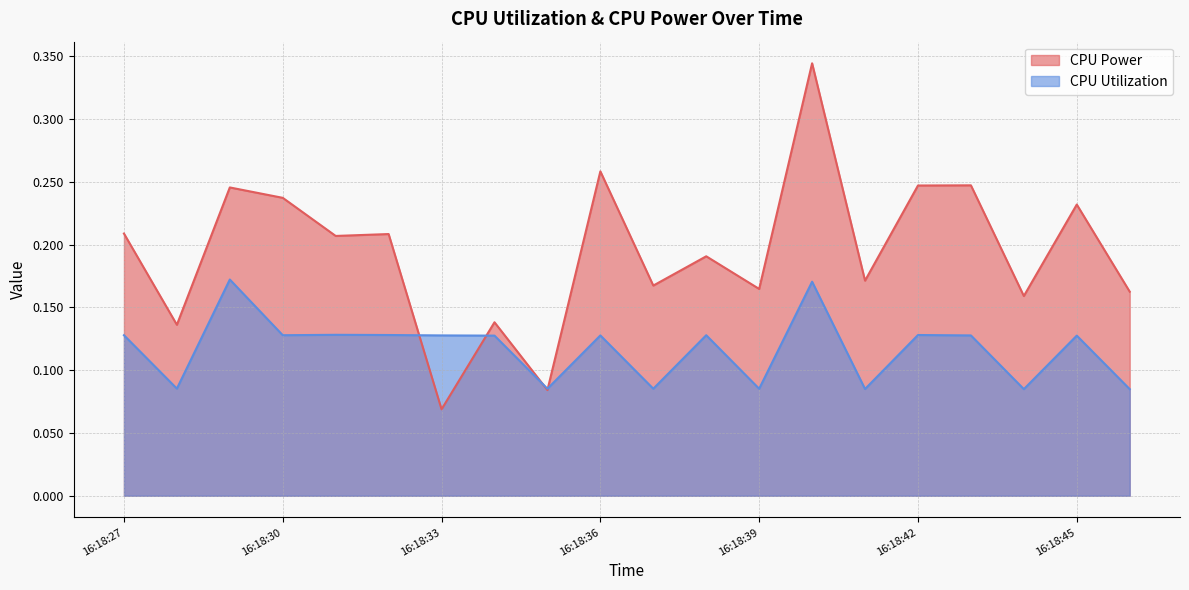

How many lines are shown in the chart?

2